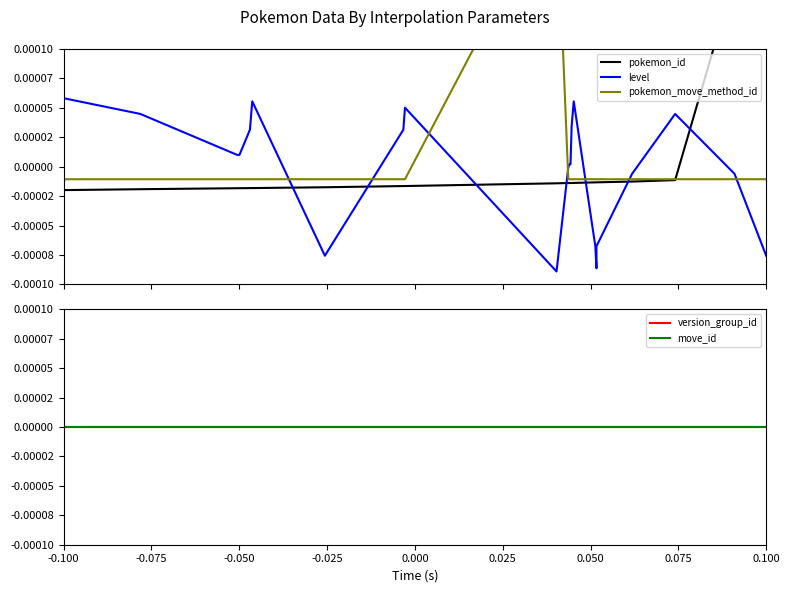

How many data points in pokemon_id are less than 0?

21